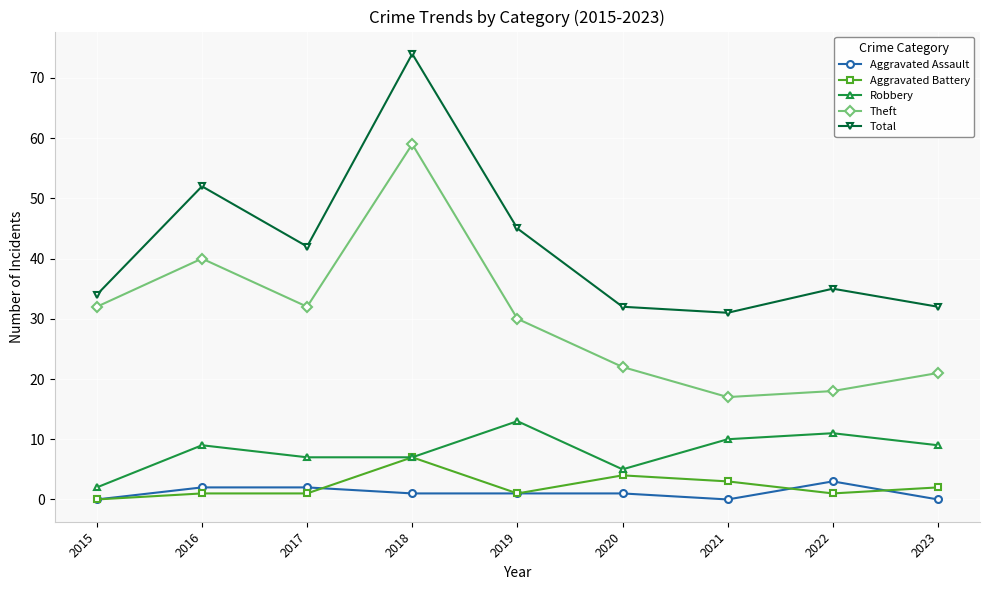

Count the number of categories in the chart.

9